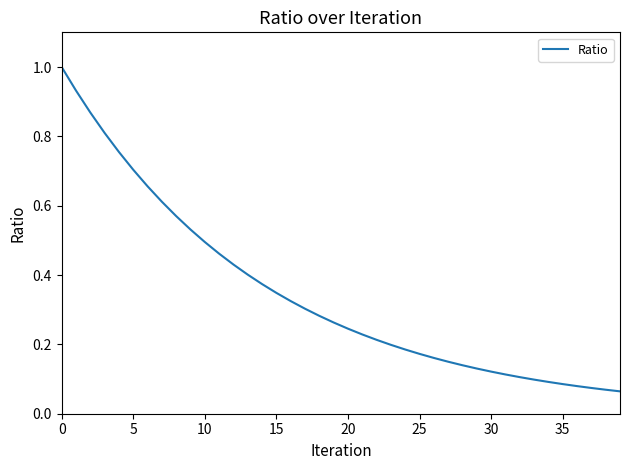

How many distinct data groups are displayed?

1